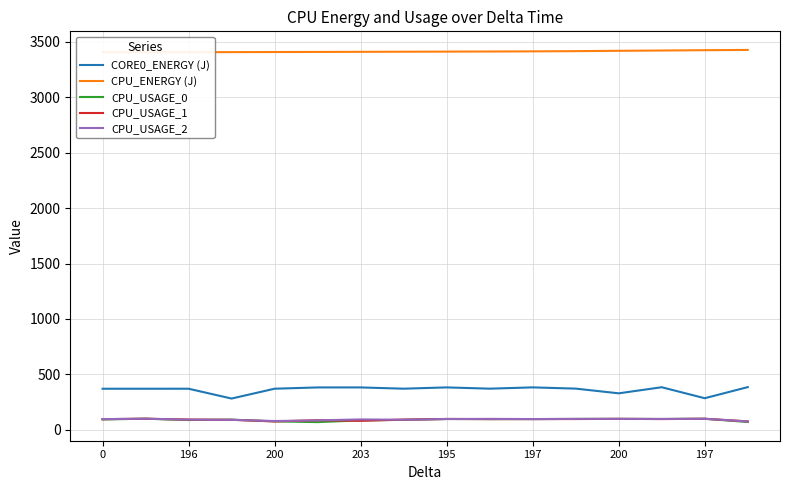

Which series has the largest range (max minus min)?

CORE0_ENERGY (J)